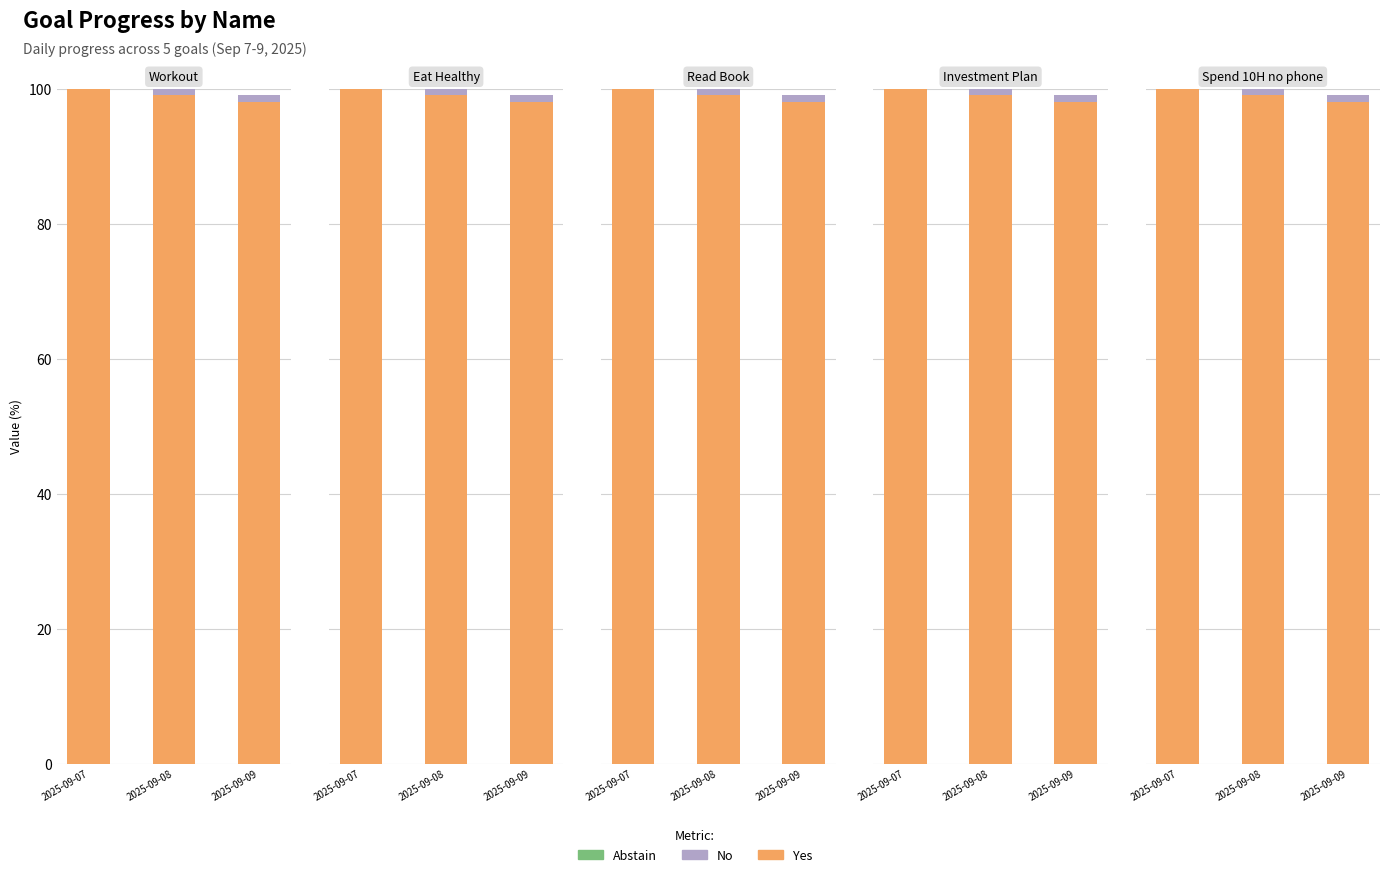

What is the minimum value for Yes?

98.0